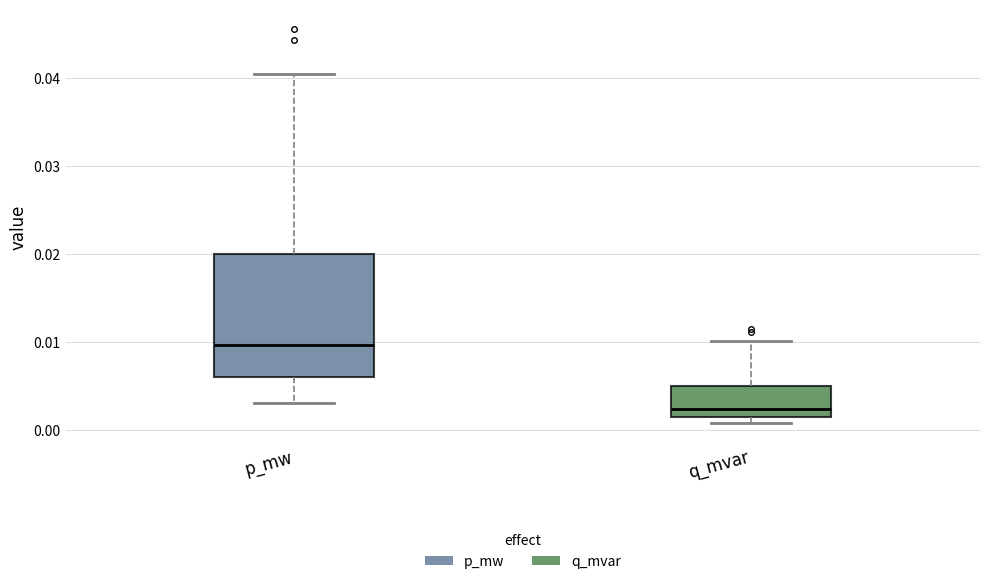

Which box has the highest median line?

p_mw